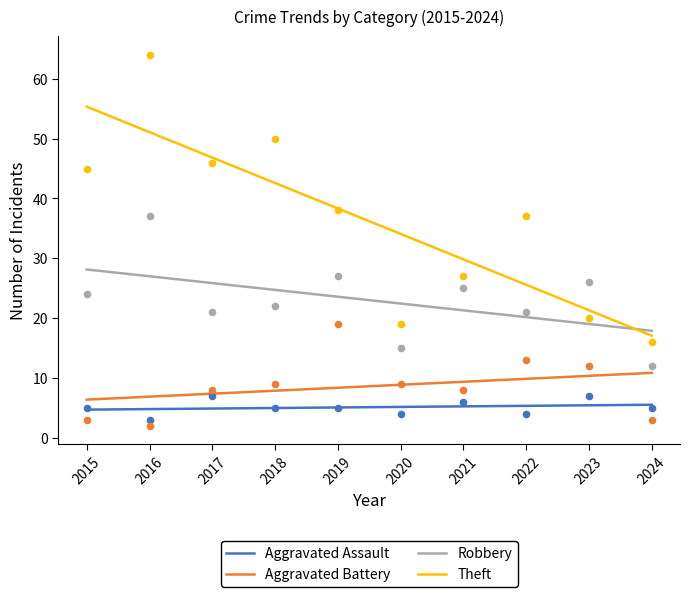

Which series has the widest spread of Y values?

Theft